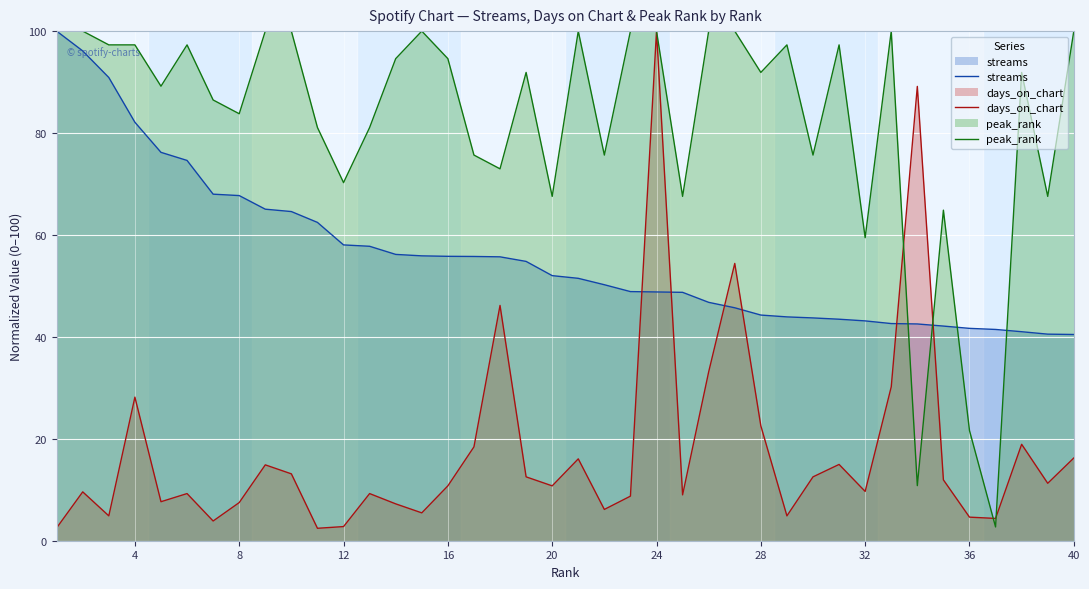

Is it true that peak_rank equals 83.8 at 8?

True